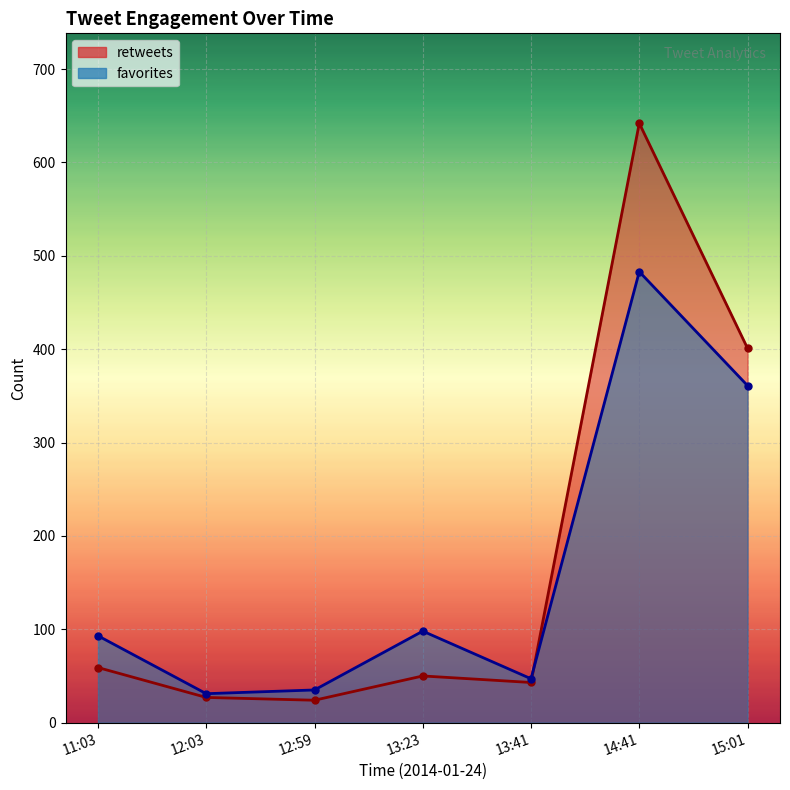

Which series has the largest total across all categories?

retweets